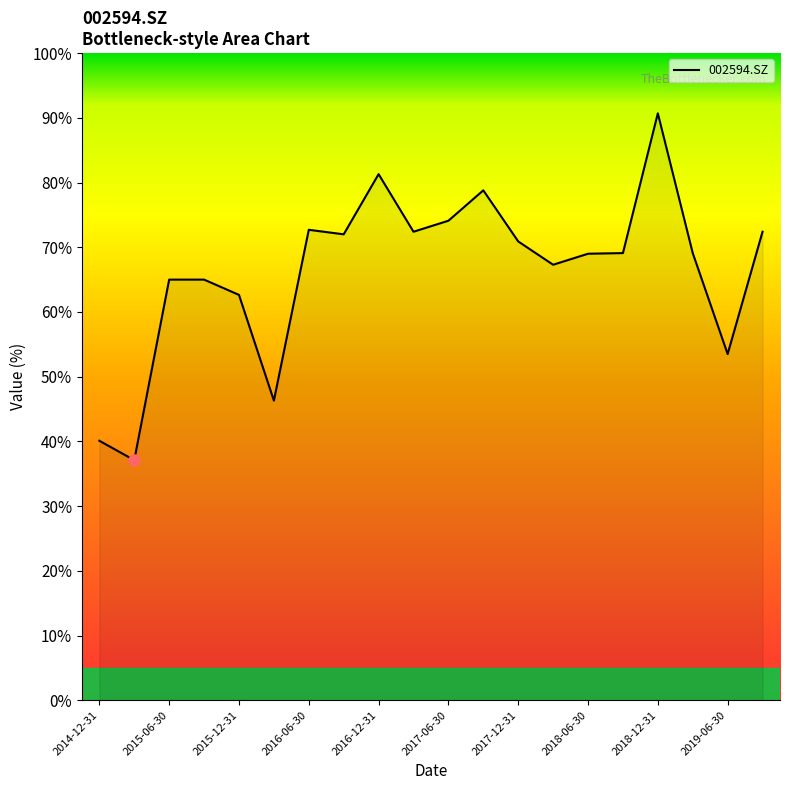

True or false: there are more than 2 points higher than both neighbors.

True